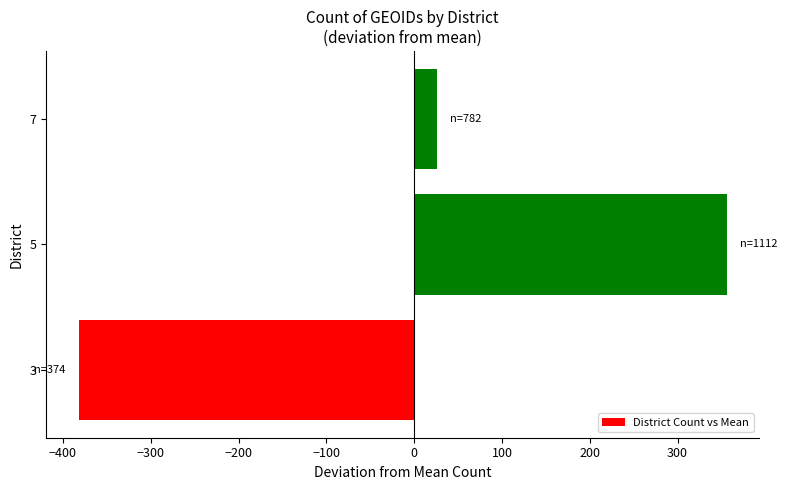

What is the change in value from 3 to 5?

+738